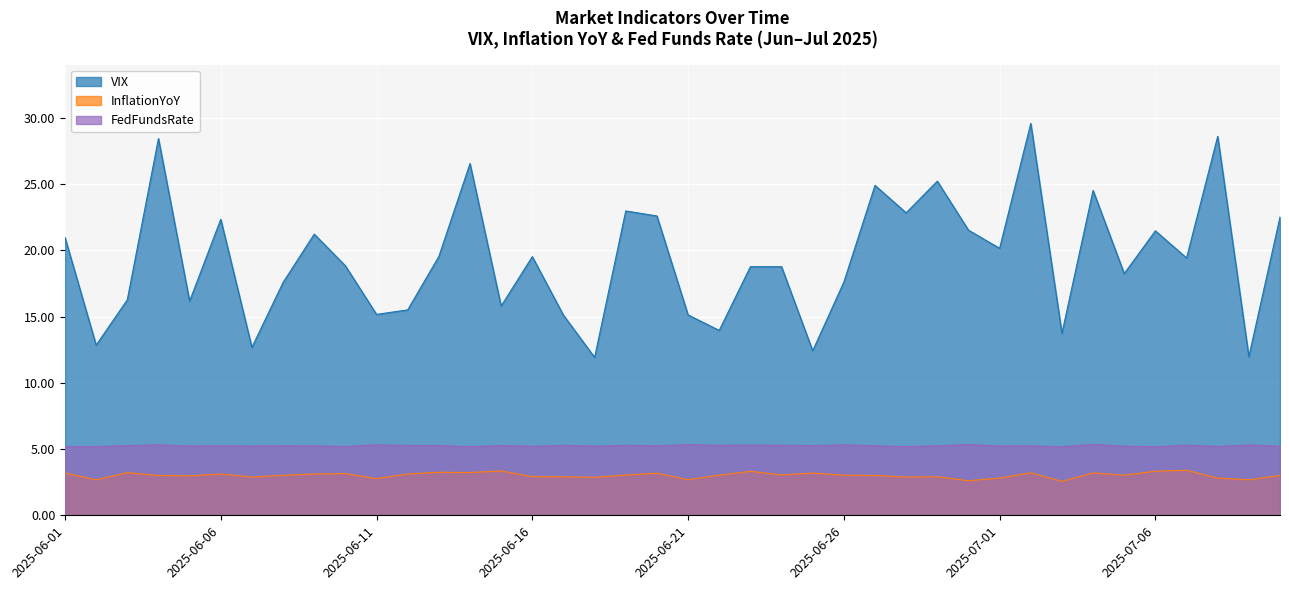

How many lines are shown in the chart?

3